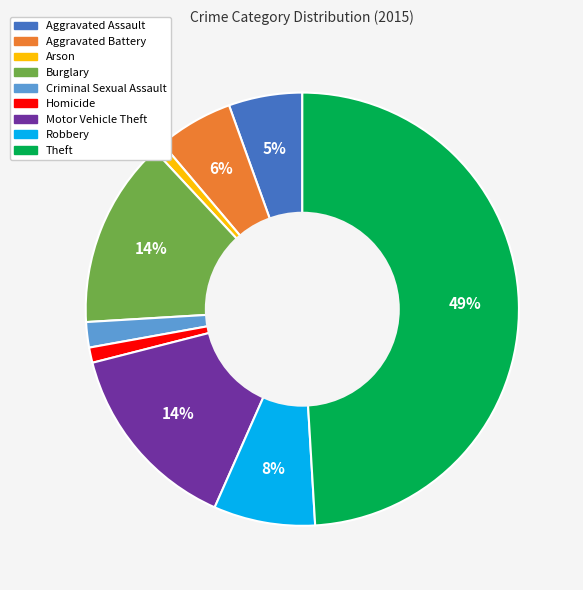

Does Arson represent more than half of the total?

No